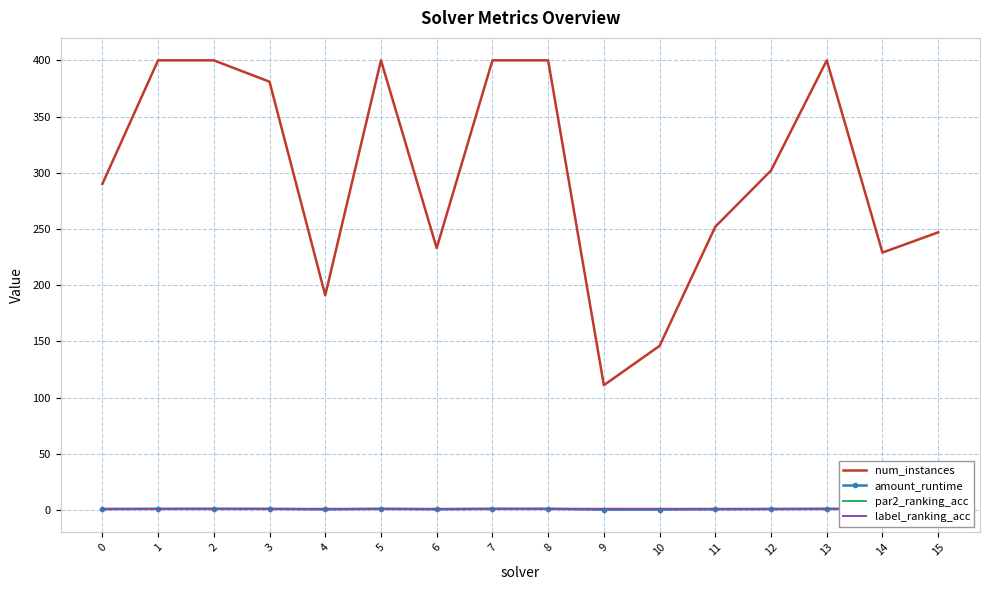

Between 6 and 7, which is larger?

7